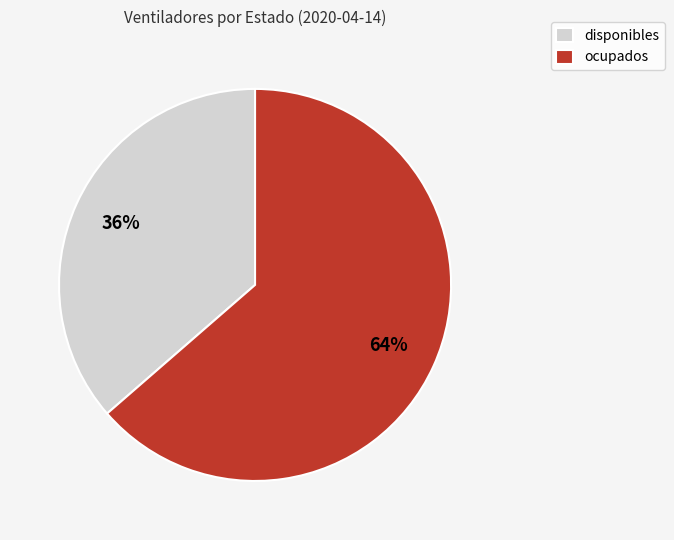

Is the sum of disponibles and ocupados greater than half?

Yes